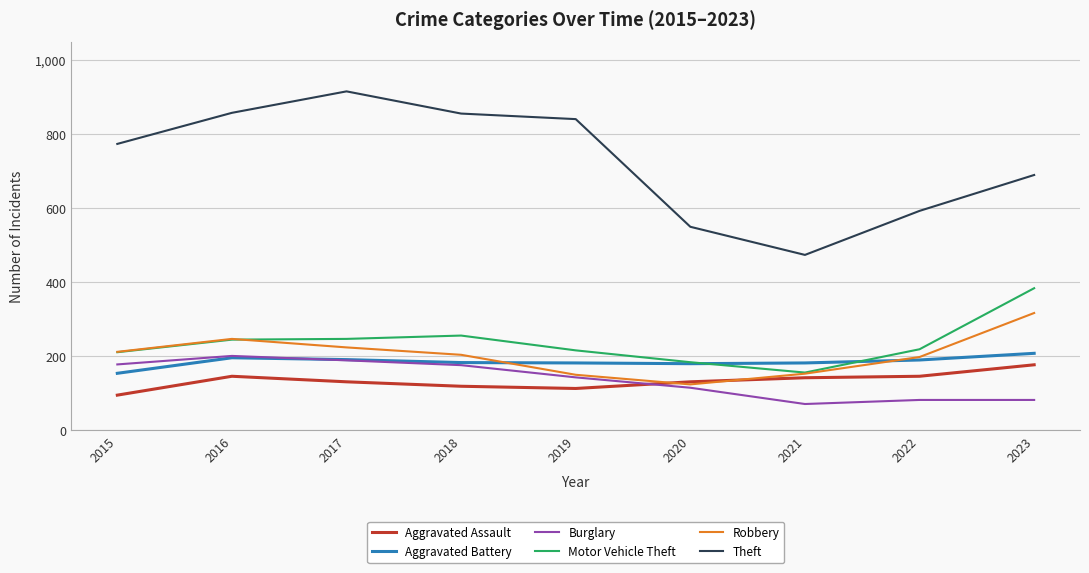

True or false: Robbery and Theft cross at least once.

False